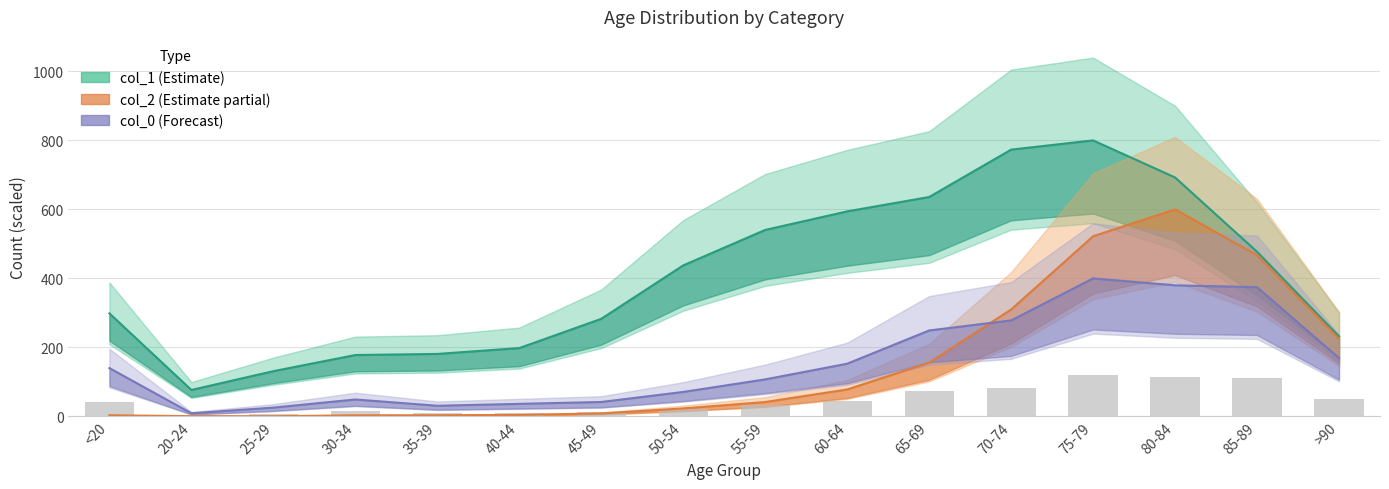

Which series has the widest spread of values?

col_1